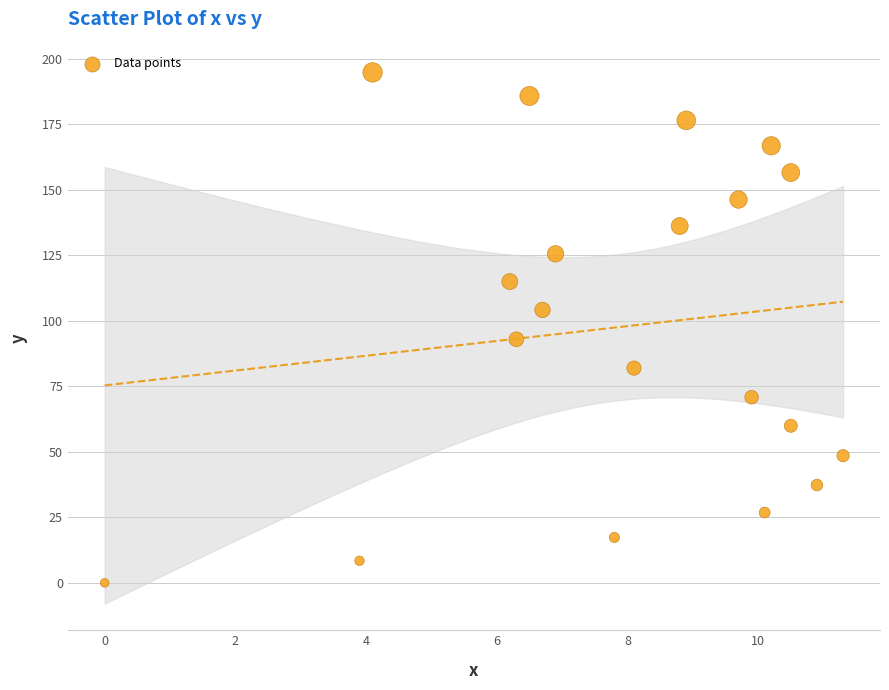

What is the range of Y values (max minus min)?

194.7